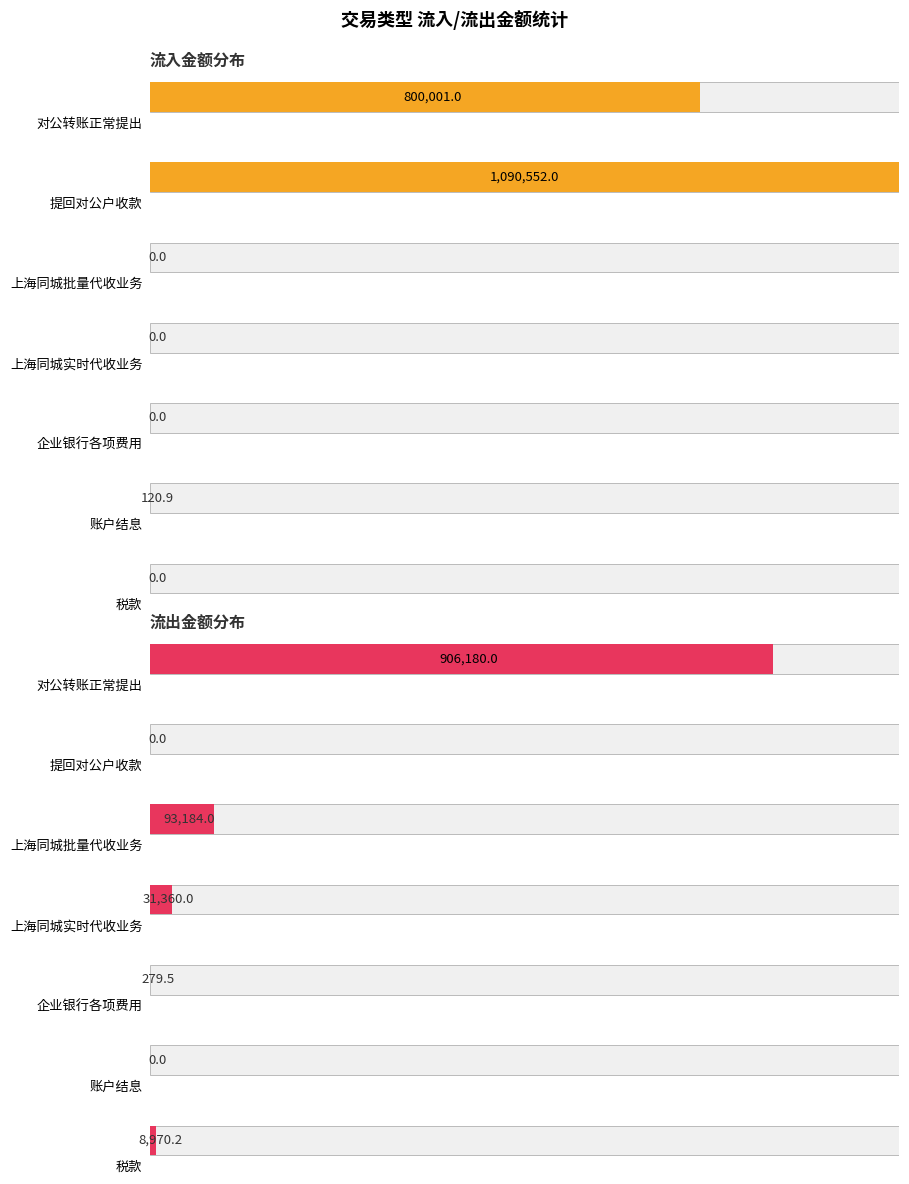

Is it true that 流入金额 equals 180.1 at 账户结息?

False